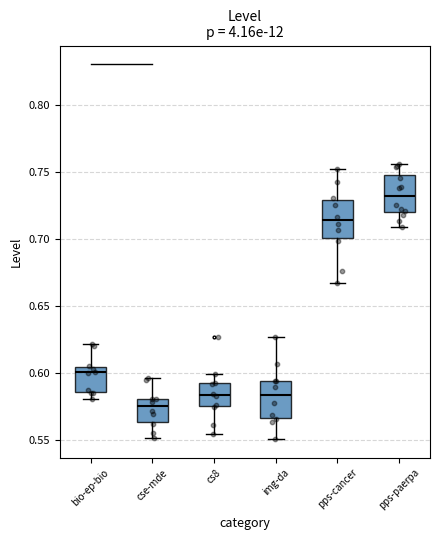

Reading left to right, read every box against the y-axis: the position of its median line, the range the box covers, and the ends of its whiskers. The values are not printed on the chart, so give them approximately, as read against the axis.

bio-ep-bio: median 0.600, box 0.585 to 0.605, whiskers 0.580 to 0.620
cse-mde: median 0.575, box 0.565 to 0.580, whiskers 0.550 to 0.595
cs8: median 0.585, box 0.575 to 0.595, whiskers 0.555 to 0.600
img-da: median 0.585, box 0.565 to 0.595, whiskers 0.550 to 0.625
pps-cancer: median 0.715, box 0.700 to 0.730, whiskers 0.665 to 0.750
pps-paerpa: median 0.730, box 0.720 to 0.745, whiskers 0.710 to 0.755